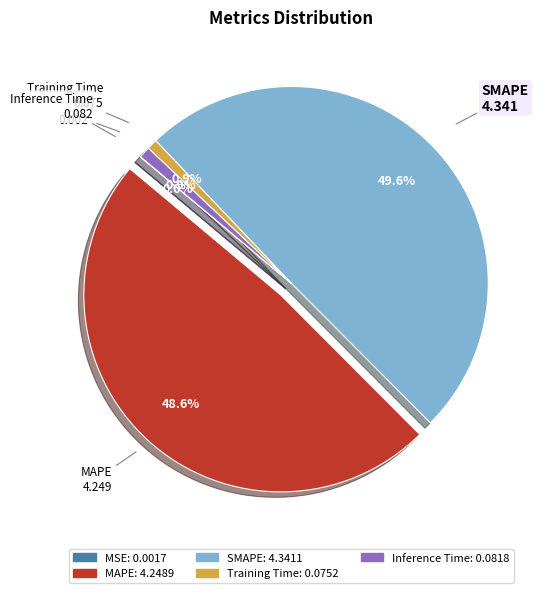

Is it true that Training Time is 1% of the pie?

True